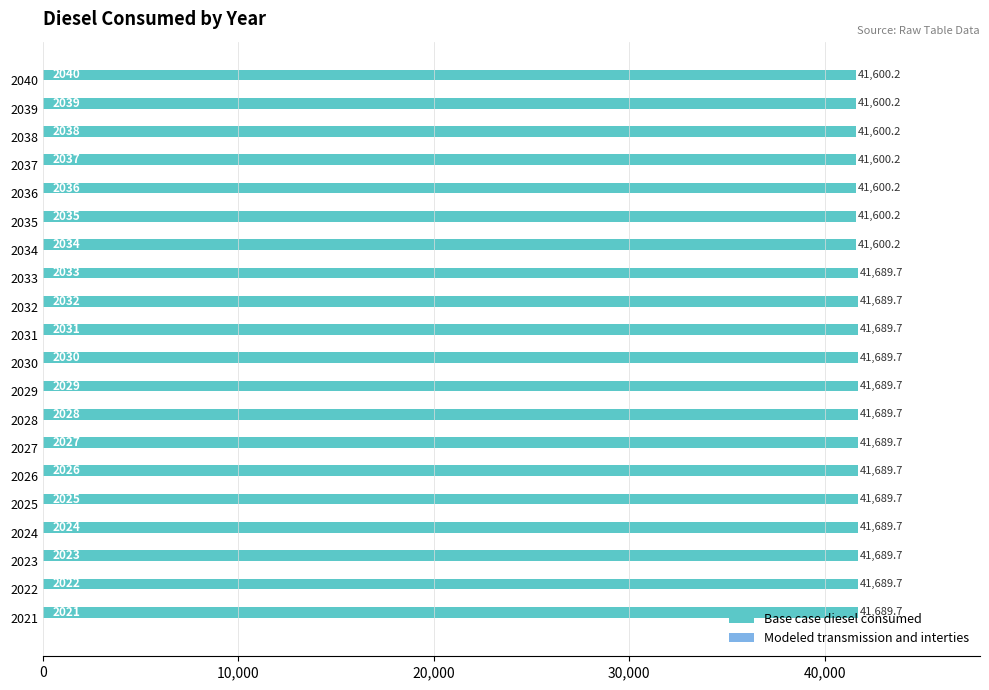

Approximately how many times larger is the value at 2033 compared to 2035?

1.0